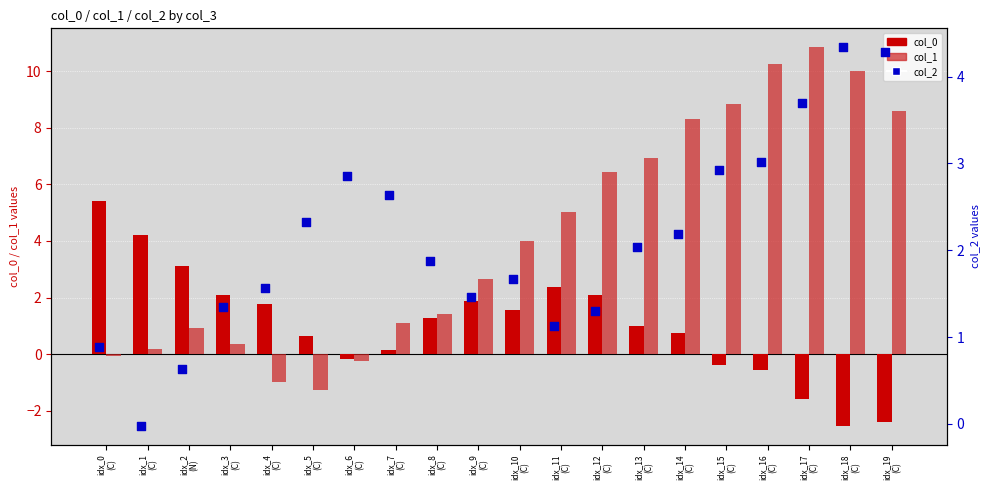

Which series reaches the maximum Y coordinate?

col_1